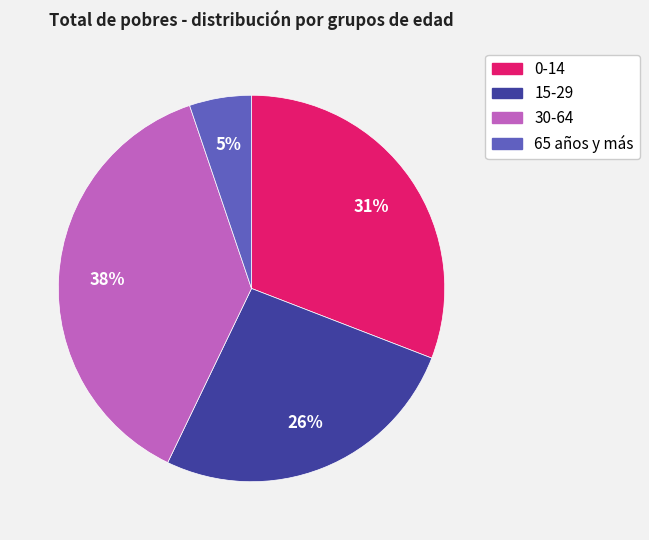

Which has a higher value, 0-14 or 65 años y más?

0-14